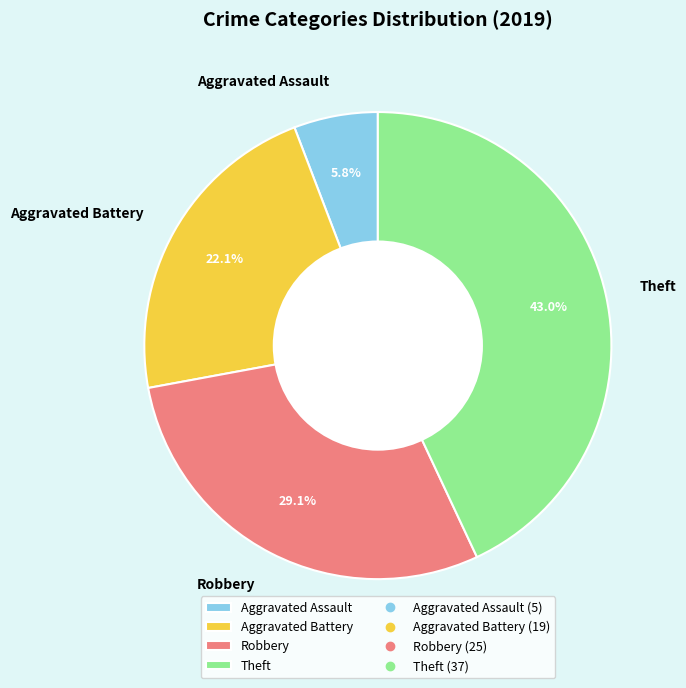

What is the smallest slice in the pie chart?

Aggravated Assault